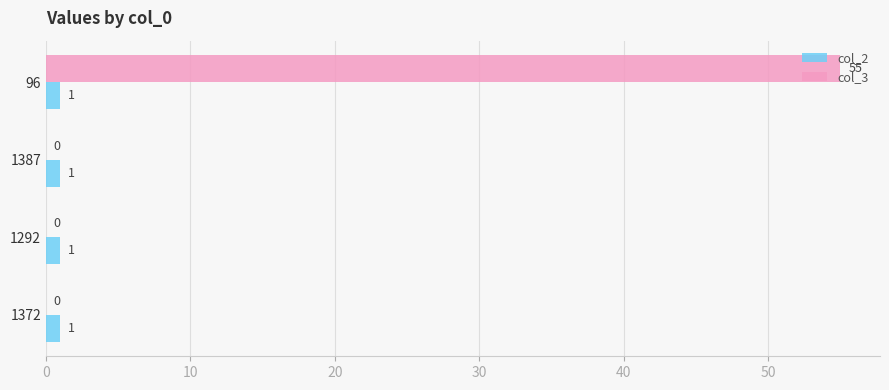

Between 96 and 1387, which series saw the biggest shift?

col_3